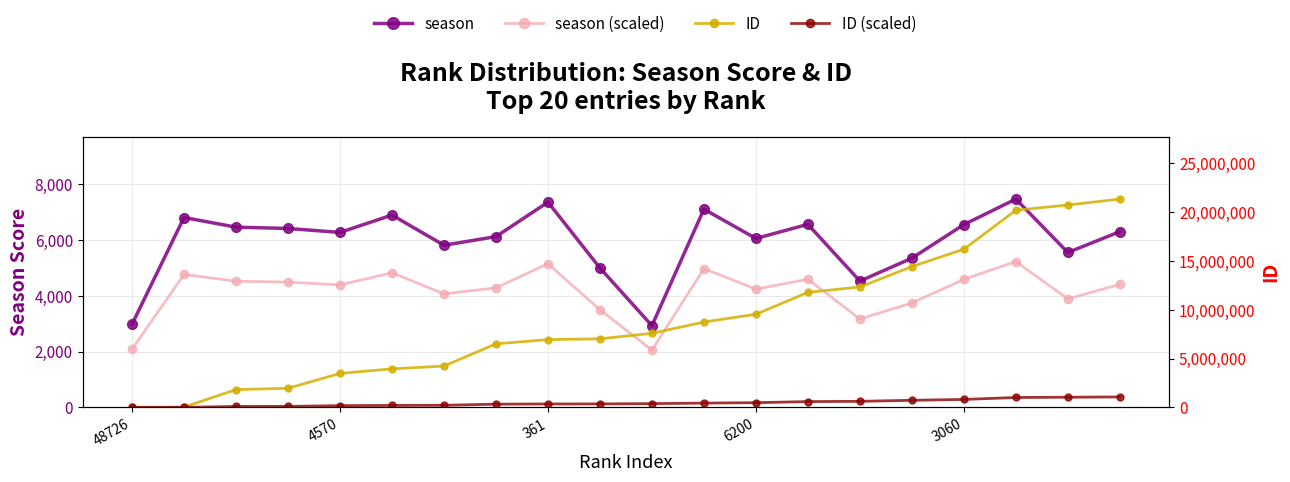

Is it true that season (scaled) equals 2576.5 at 11?

False